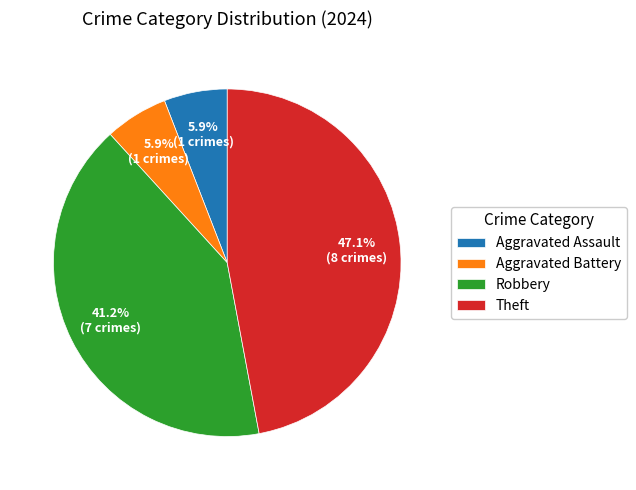

What is the largest slice in the pie chart?

Theft